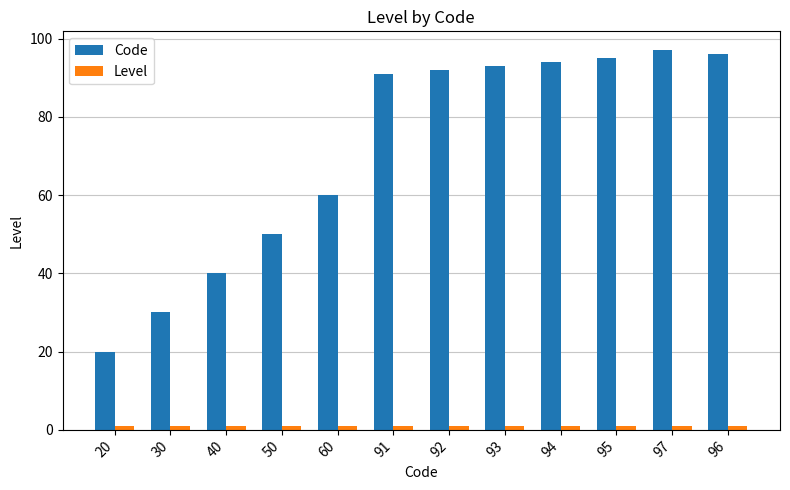

Where is Code nearest to the value 58?

60